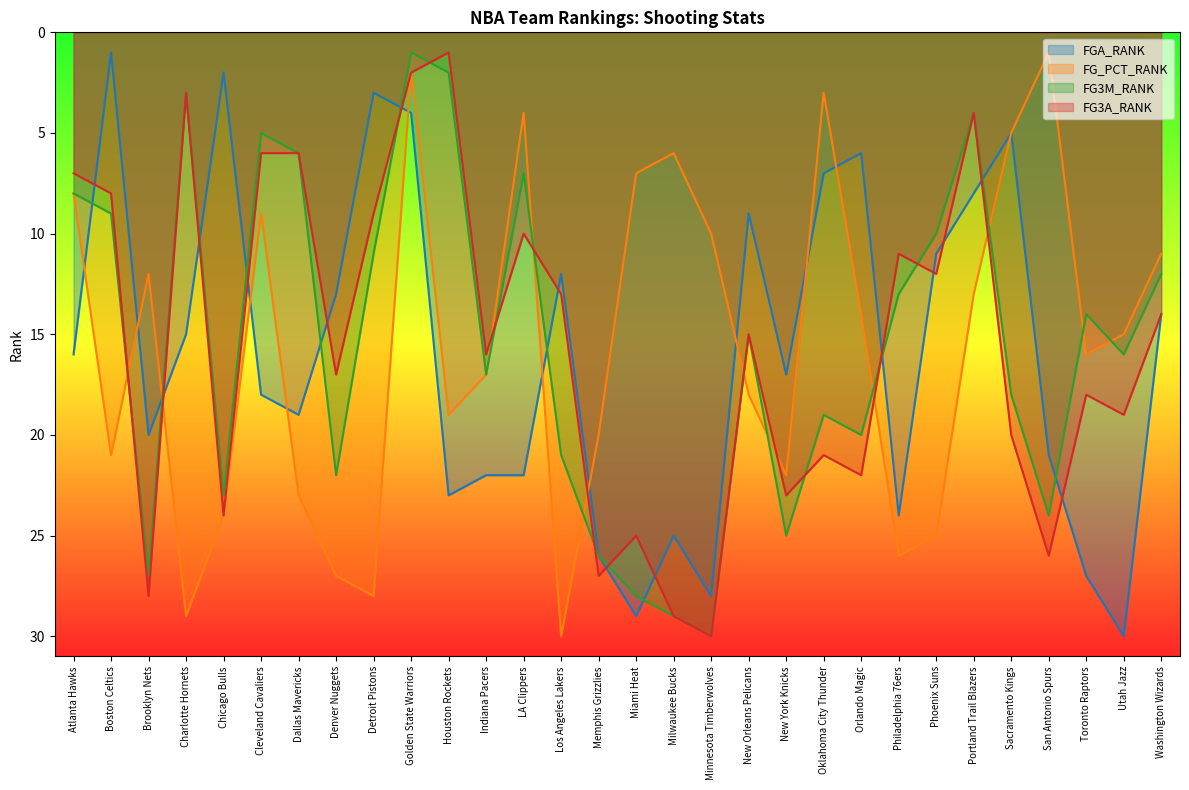

What position from the left is Memphis Grizzlies?

15